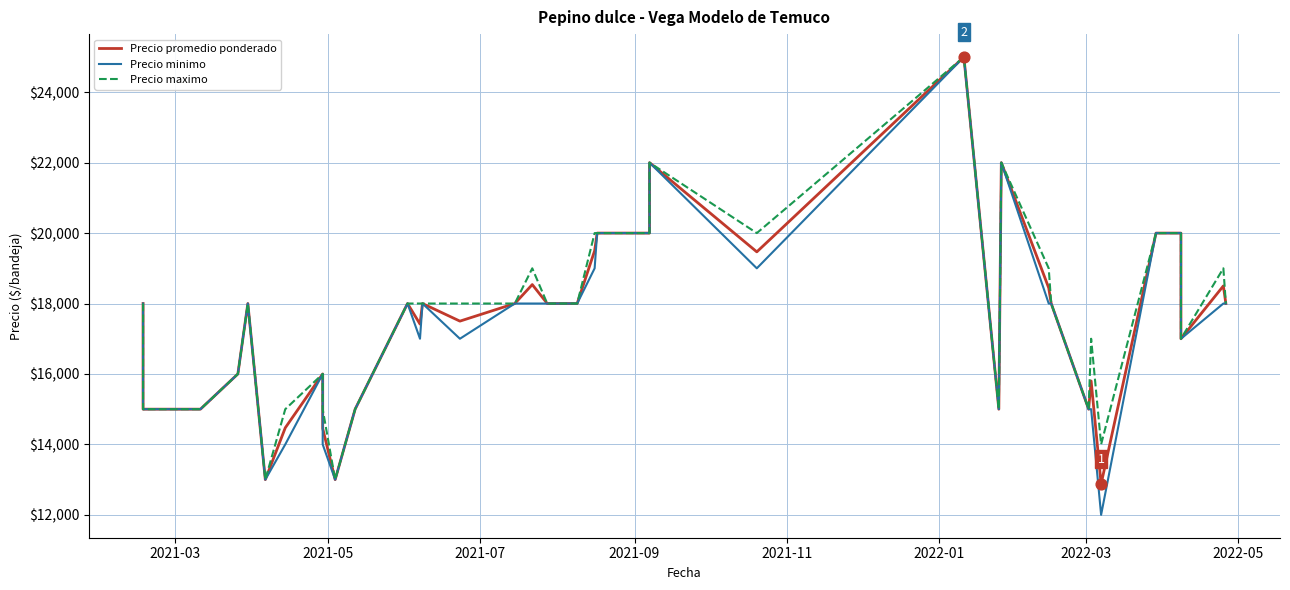

Which series has the largest total across all categories?

Precio maximo